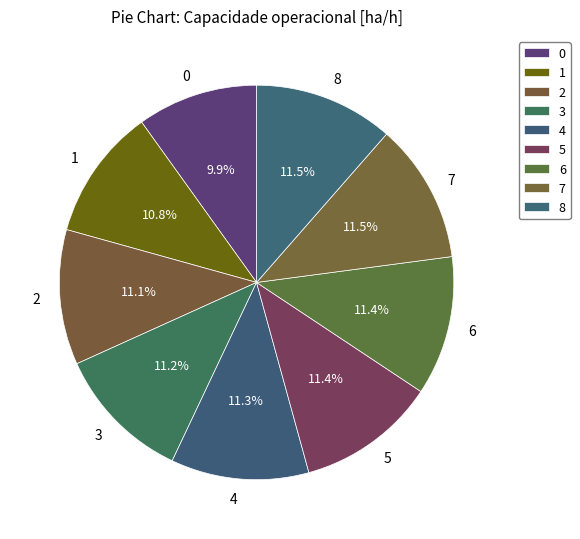

How many segments does this pie chart have?

9